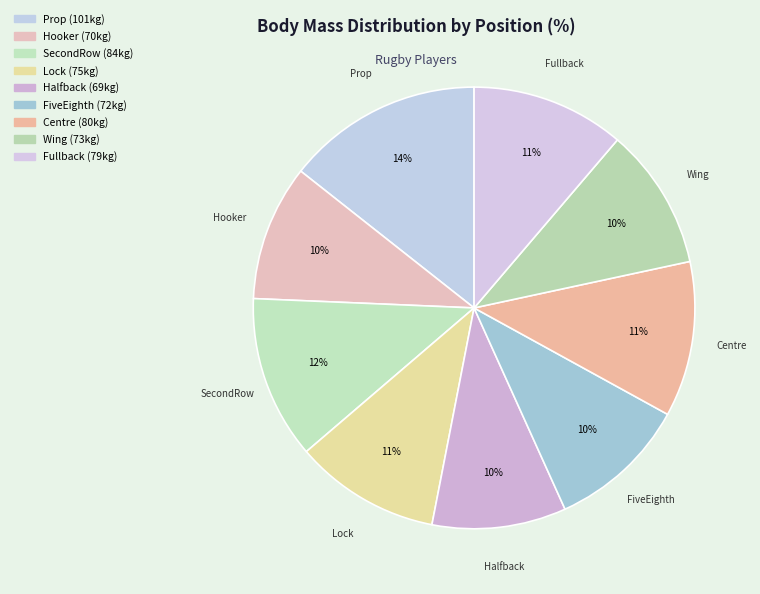

Rank the categories by value from lowest to highest.

Halfback, Hooker, FiveEighth, Wing, Lock, Fullback, Centre, SecondRow, Prop